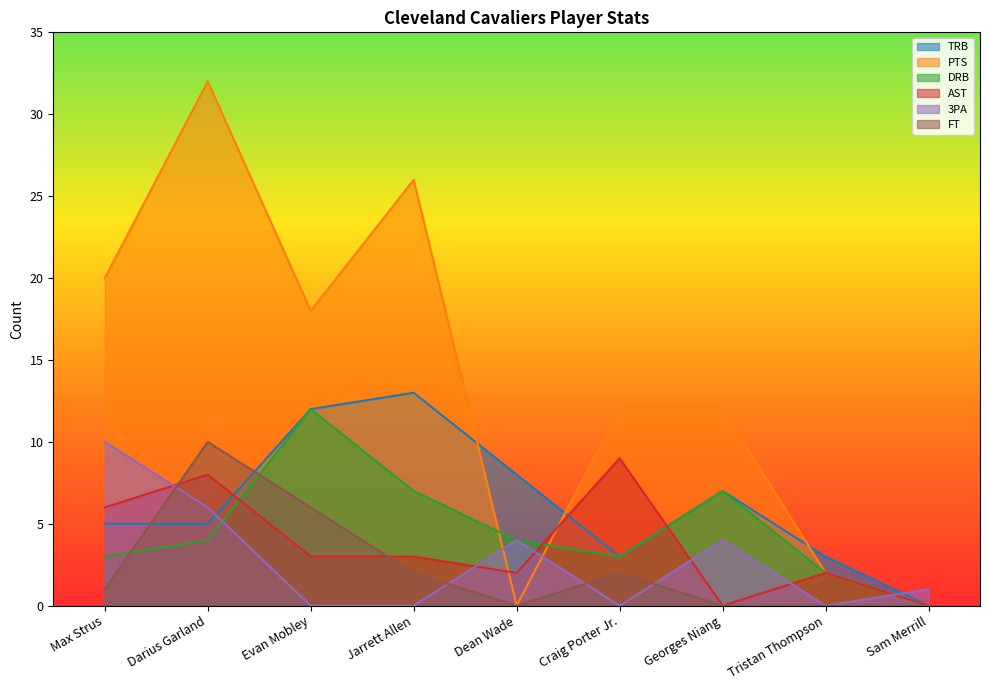

At which category is the sum across all series the highest?

Darius Garland